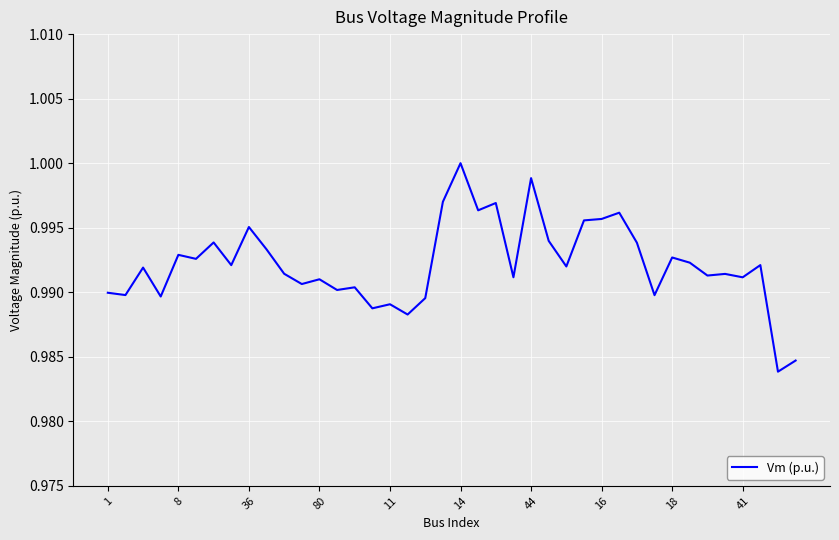

Is this an area chart (filled region under the line)?

No